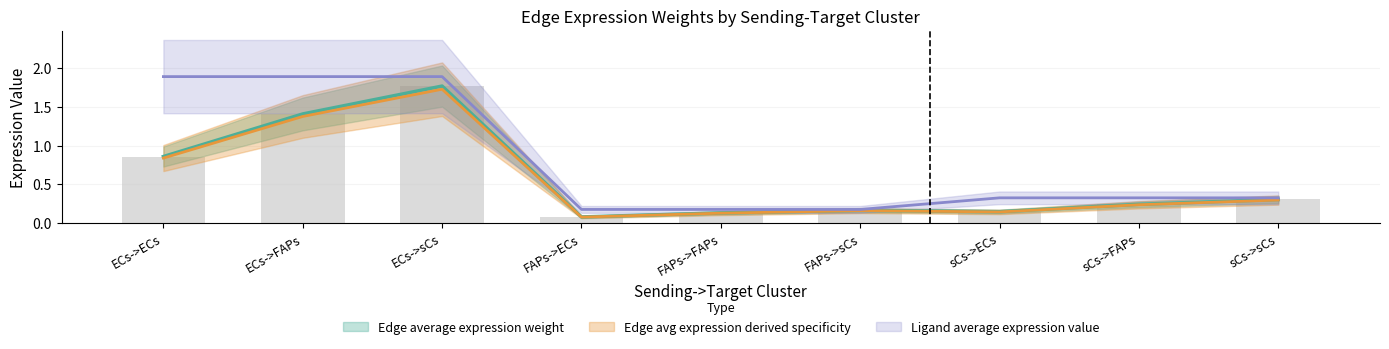

Reading left to right, transcribe all the data shown in this chart.

Edge average expression weight: 0.8	1.4	1.7	0.1	0.1	0.2	0.1	0.2	0.3
Edge total expression weight: 0.9	1.4	1.8	0.1	0.1	0.2	0.1	0.2	0.3
Edge avg expression derived specificity: 0.9	1.4	1.8	0.1	0.1	0.2	0.1	0.2	0.3
Ligand average expression value: 1.9	1.9	1.9	0.2	0.2	0.2	0.3	0.3	0.3